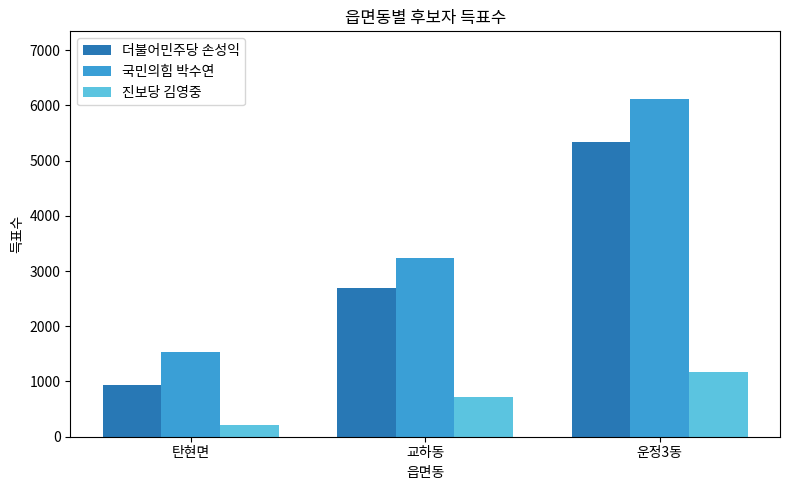

What is the minimum value shown in the chart?

221